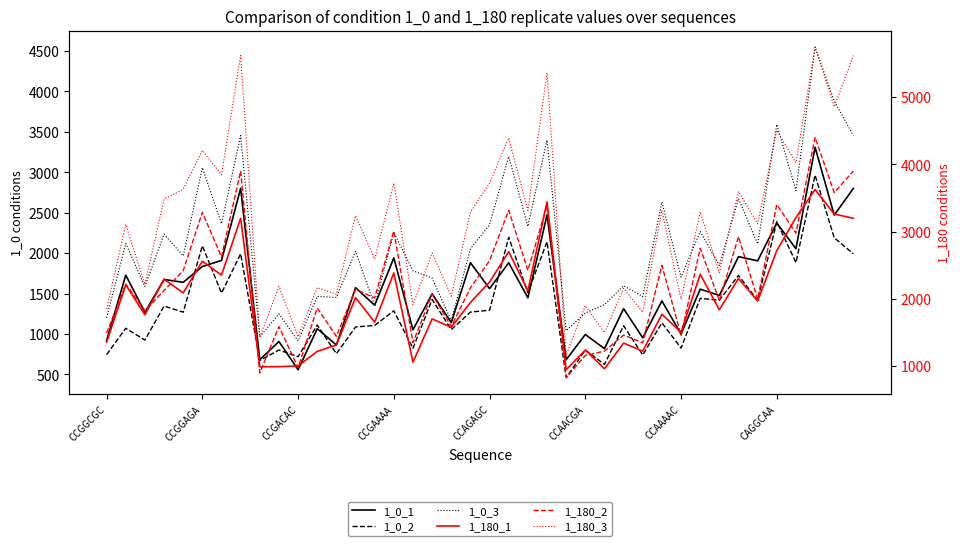

True or false: 1_0_2 has a value of 801 at 9.

True